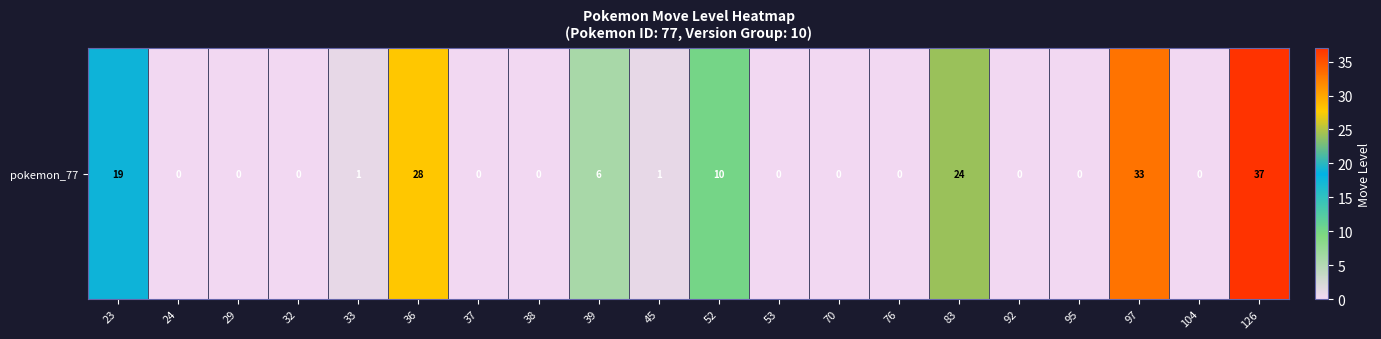

What is the maximum value shown in the chart?

37